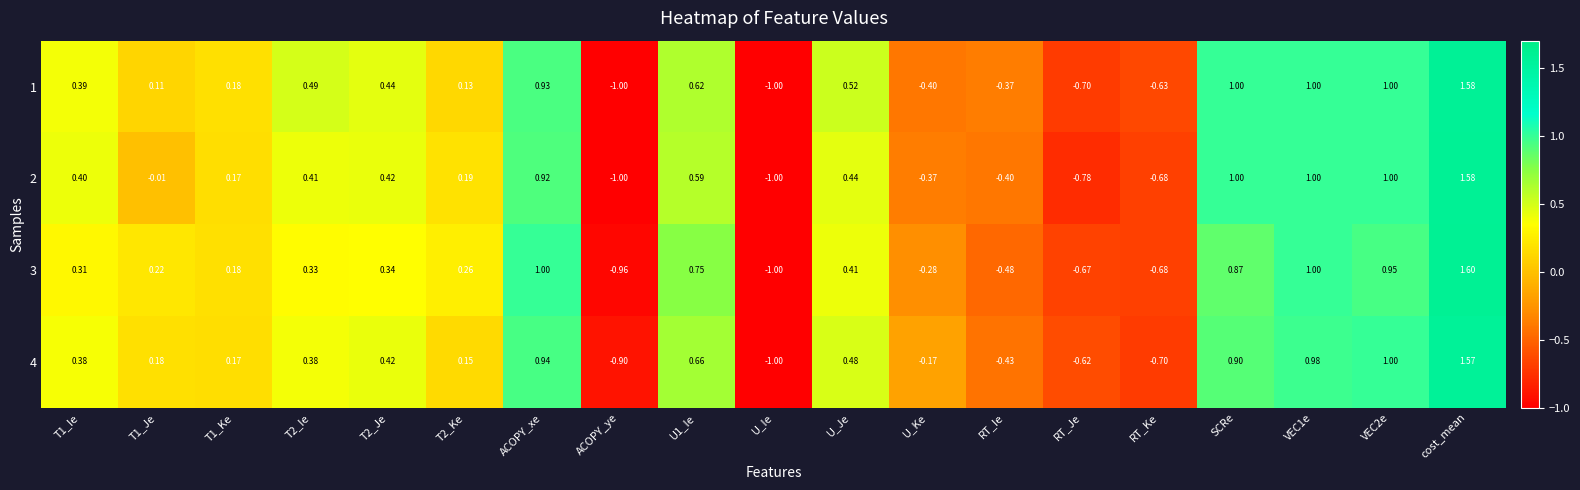

At which category is the sum across all series the highest?

cost_mean